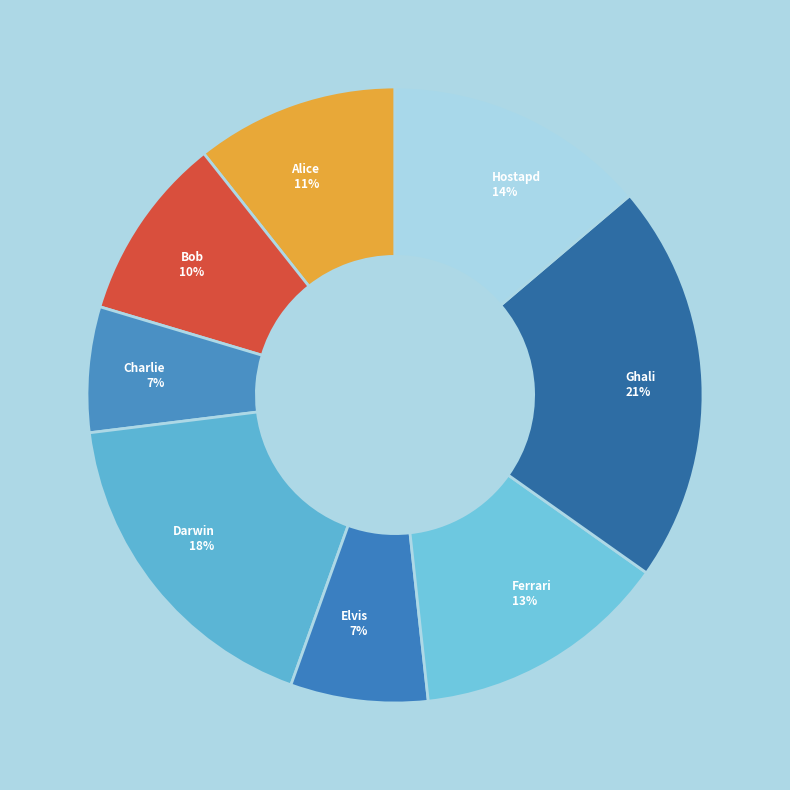

How many segments does this pie chart have?

8